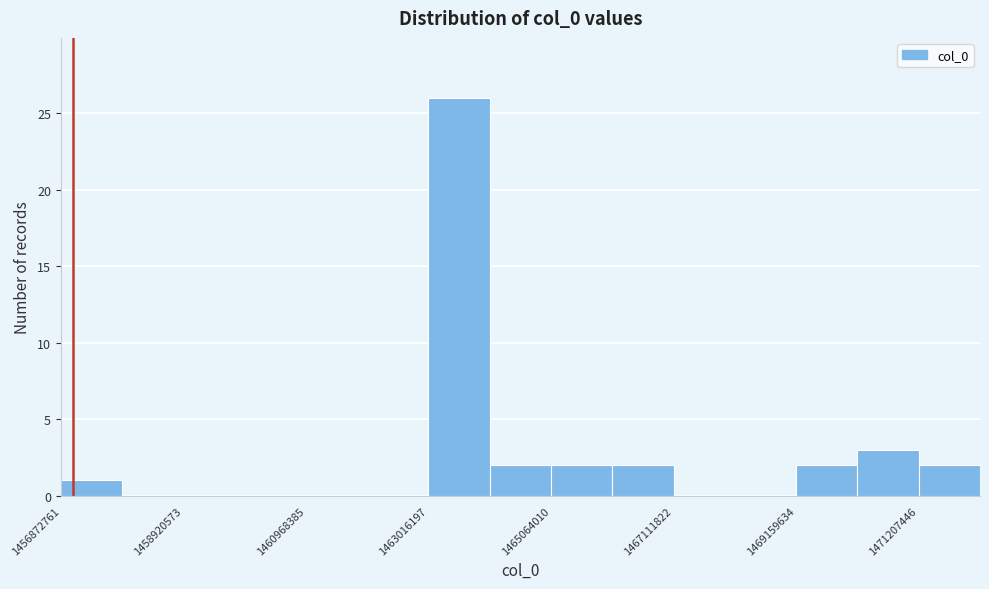

Around what value on the x-axis is the tallest bar? Give the approximate position of its centre, as read against the axis.

1463500000